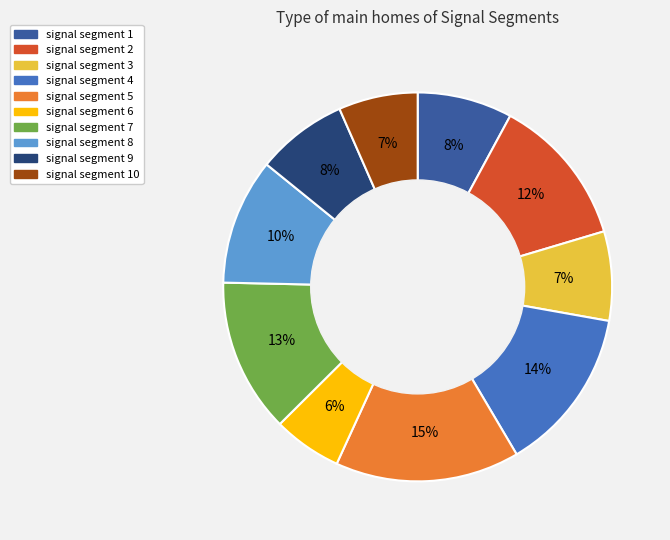

How many slices are in this pie chart?

10